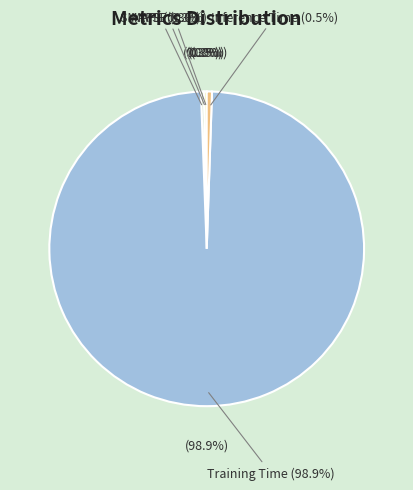

How many segments does this pie chart have?

5